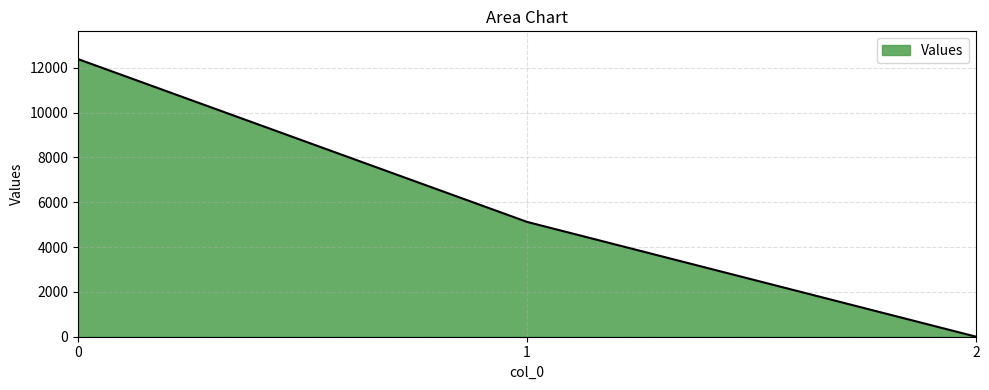

At which category does the chart reach its minimum across all series?

2